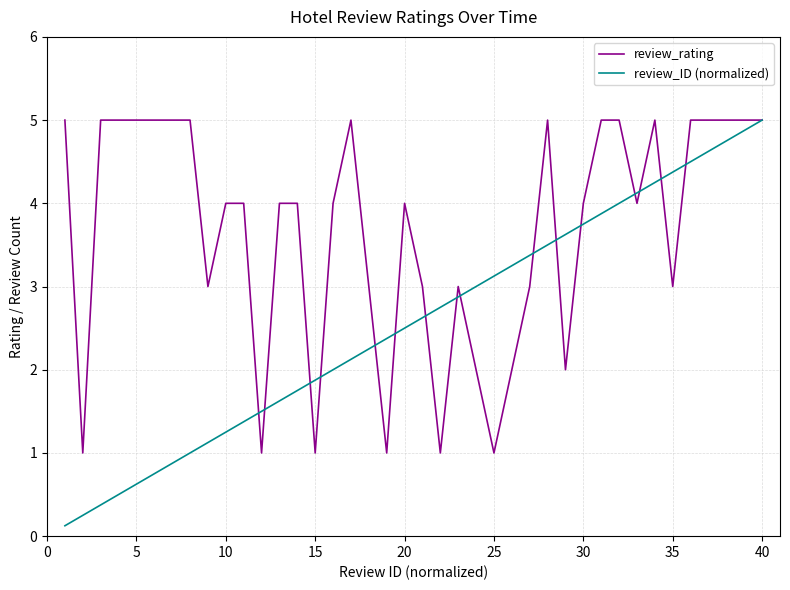

Which series has the widest spread of values?

review_ID (normalized)